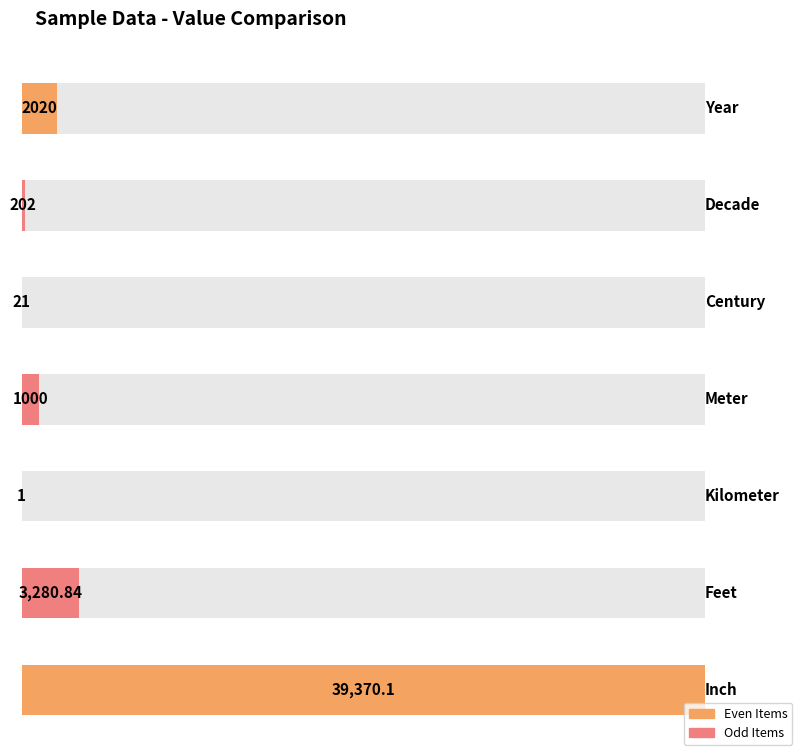

At which label is the value closest to 19685?

Feet